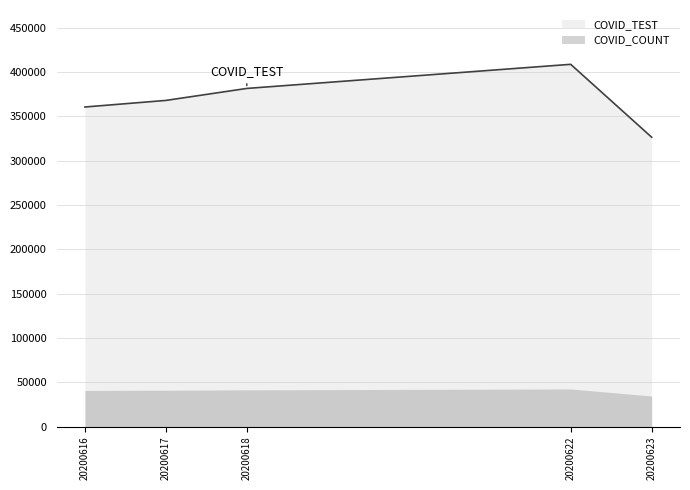

True or false: COVID_TEST and COVID_COUNT intersect in this chart.

False